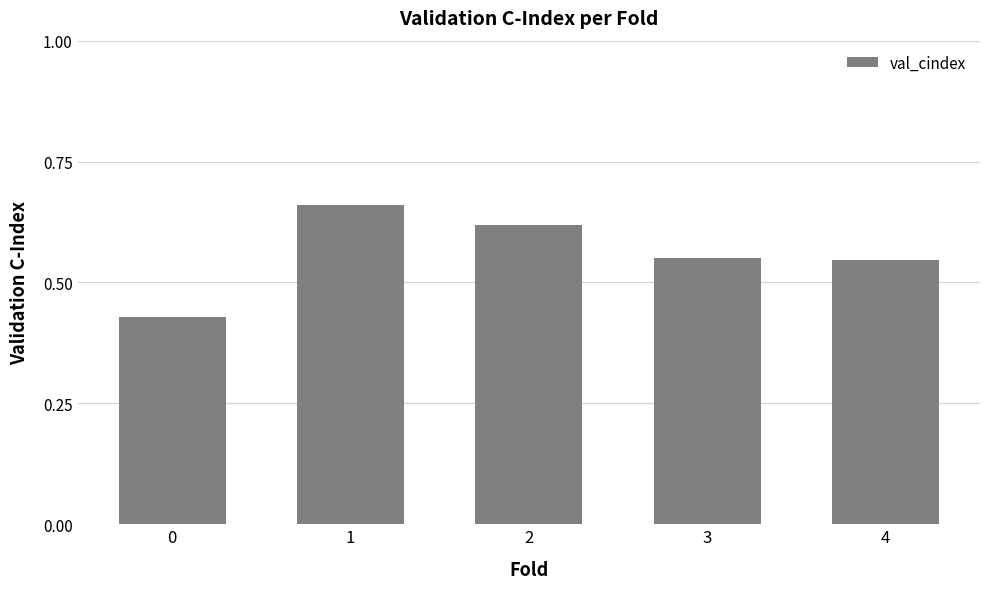

Which has a higher value, 1 or 4?

1